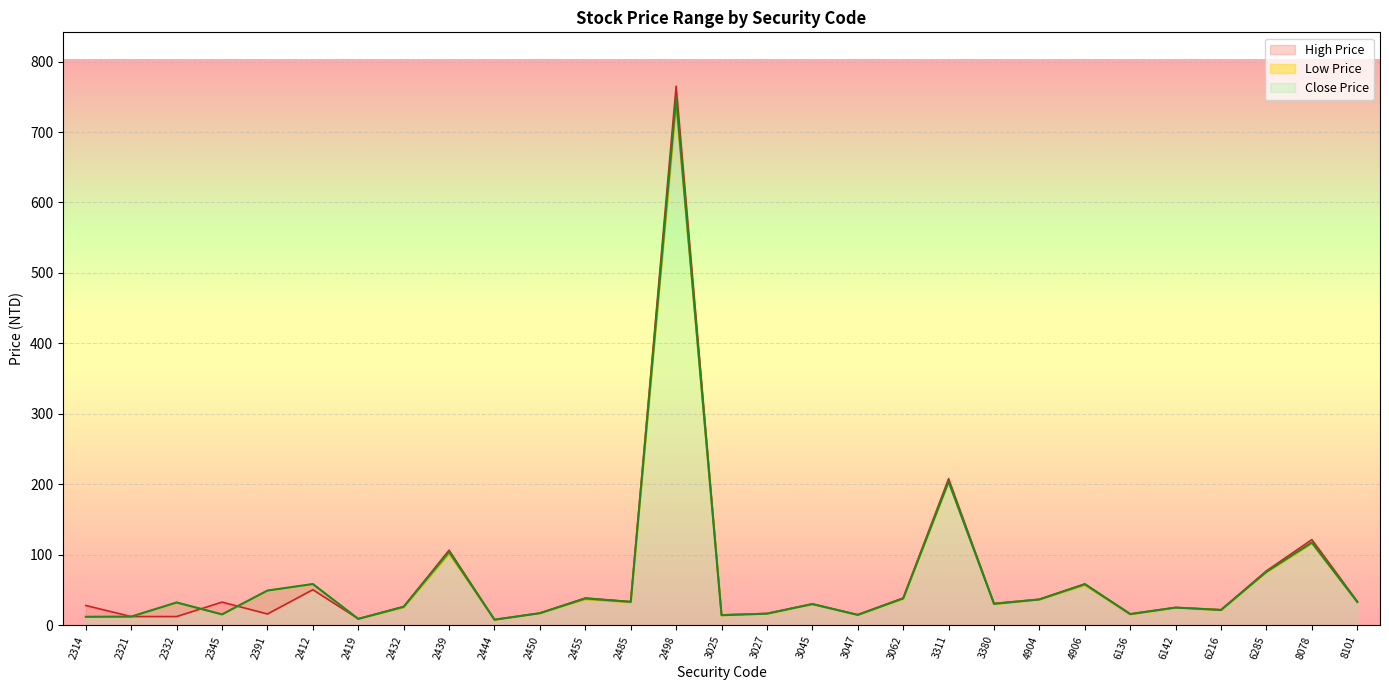

How many distinct data groups are displayed?

3